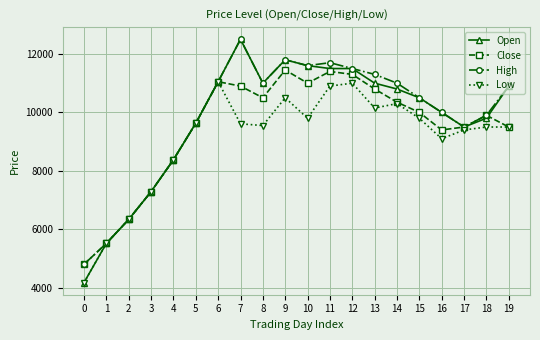

What are all the series names shown in the legend?

Open, Close, High, Low